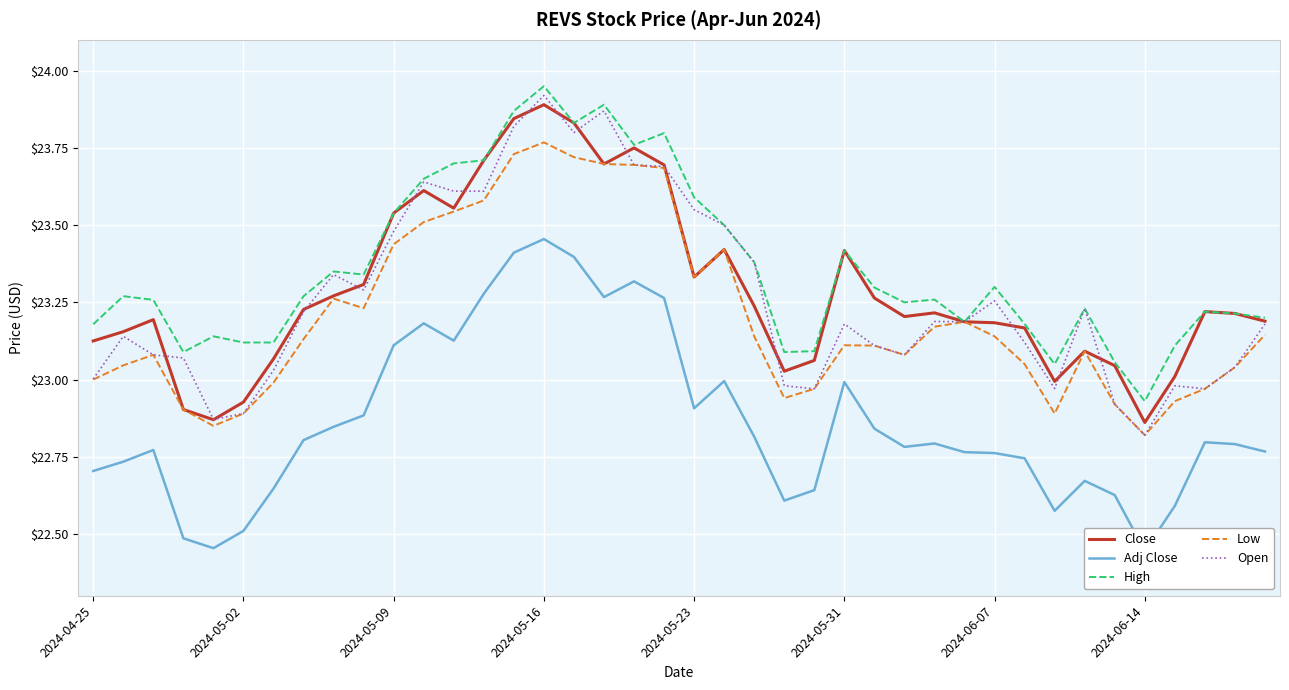

Reading right to left, extract all data points from this chart.

Close: 23.2	23.2	23.2	23.0	22.9	23.0	23.1	23.0	23.2	23.2	23.2	23.2	23.2	23.3	23.4	23.1	23.0	23.2	23.4	23.3	23.7	23.8	23.7	23.8	23.9	23.8	23.7	23.6	23.6	23.5	23.3	23.3	23.2	23.1	22.9	22.9	22.9	23.2	23.2	23.1
Adj Close: 22.8	22.8	22.8	22.6	22.4	22.6	22.7	22.6	22.7	22.8	22.8	22.8	22.8	22.8	23.0	22.6	22.6	22.8	23.0	22.9	23.3	23.3	23.3	23.4	23.5	23.4	23.3	23.1	23.2	23.1	22.9	22.8	22.8	22.6	22.5	22.5	22.5	22.8	22.7	22.7
High: 23.2	23.2	23.2	23.1	22.9	23.1	23.2	23.1	23.2	23.3	23.2	23.3	23.2	23.3	23.4	23.1	23.1	23.4	23.5	23.6	23.8	23.8	23.9	23.8	23.9	23.9	23.7	23.7	23.6	23.5	23.3	23.4	23.3	23.1	23.1	23.1	23.1	23.3	23.3	23.2
Low: 23.1	23.0	23.0	22.9	22.8	22.9	23.1	22.9	23.1	23.1	23.2	23.2	23.1	23.1	23.1	23.0	22.9	23.1	23.4	23.3	23.7	23.7	23.7	23.7	23.8	23.7	23.6	23.5	23.5	23.4	23.2	23.3	23.1	23.0	22.9	22.9	22.9	23.1	23.0	23.0
Open: 23.2	23.0	23.0	23.0	22.8	22.9	23.2	23.0	23.1	23.3	23.2	23.2	23.1	23.1	23.2	23.0	23.0	23.4	23.5	23.6	23.7	23.7	23.9	23.8	23.9	23.8	23.6	23.6	23.6	23.5	23.3	23.3	23.2	23.0	22.9	22.9	23.1	23.1	23.1	23.0